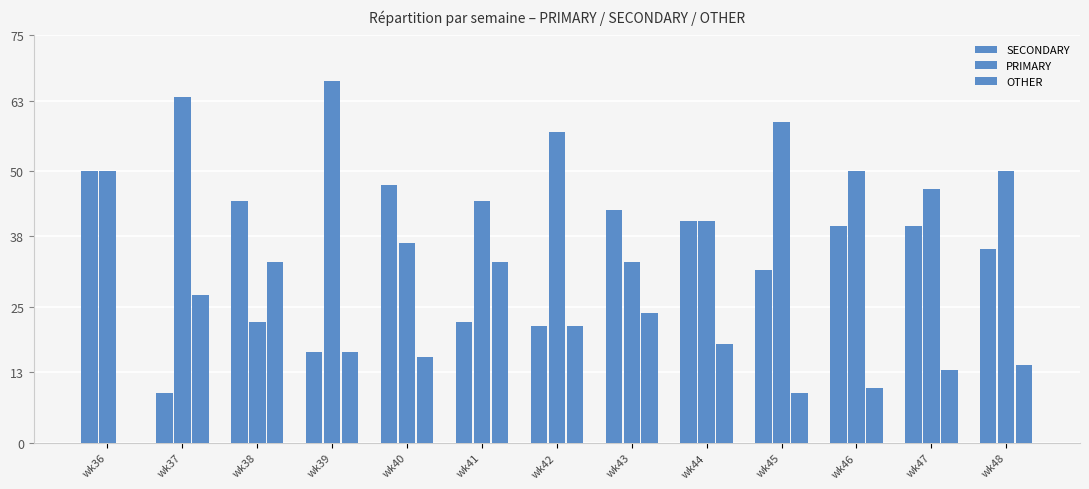

What is the maximum value for PRIMARY?

66.7